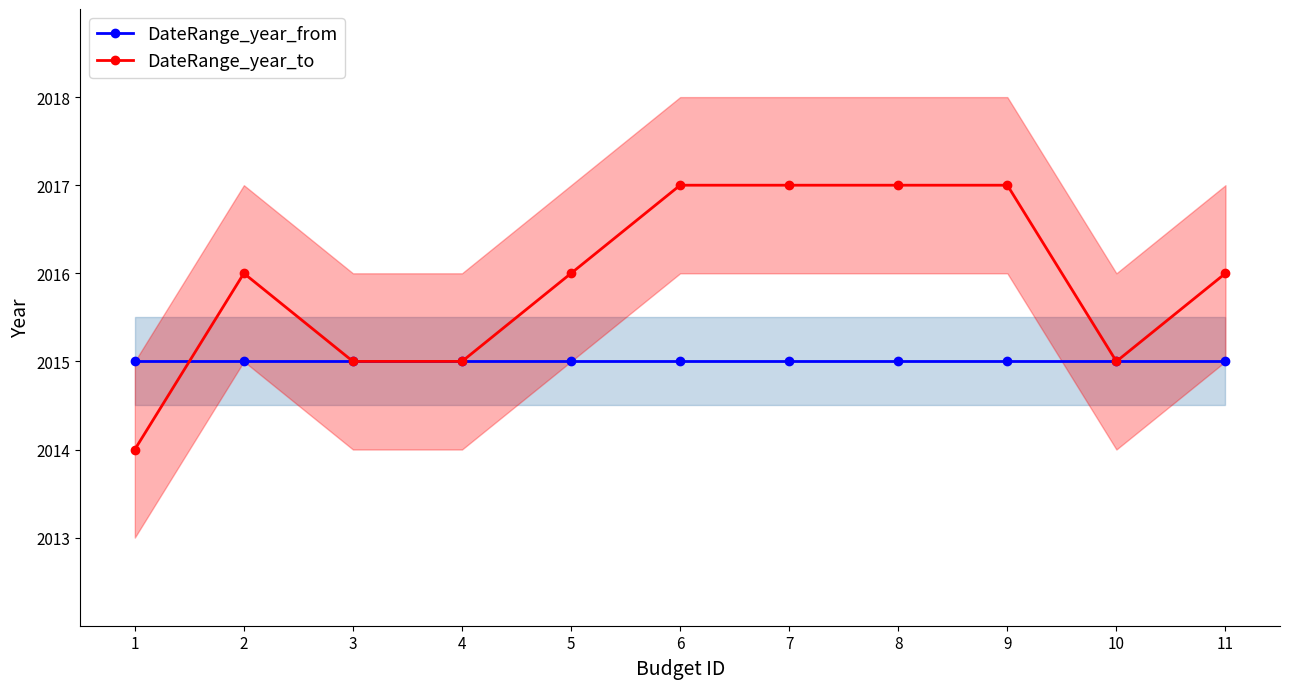

Is this an area chart (filled region under the line)?

No